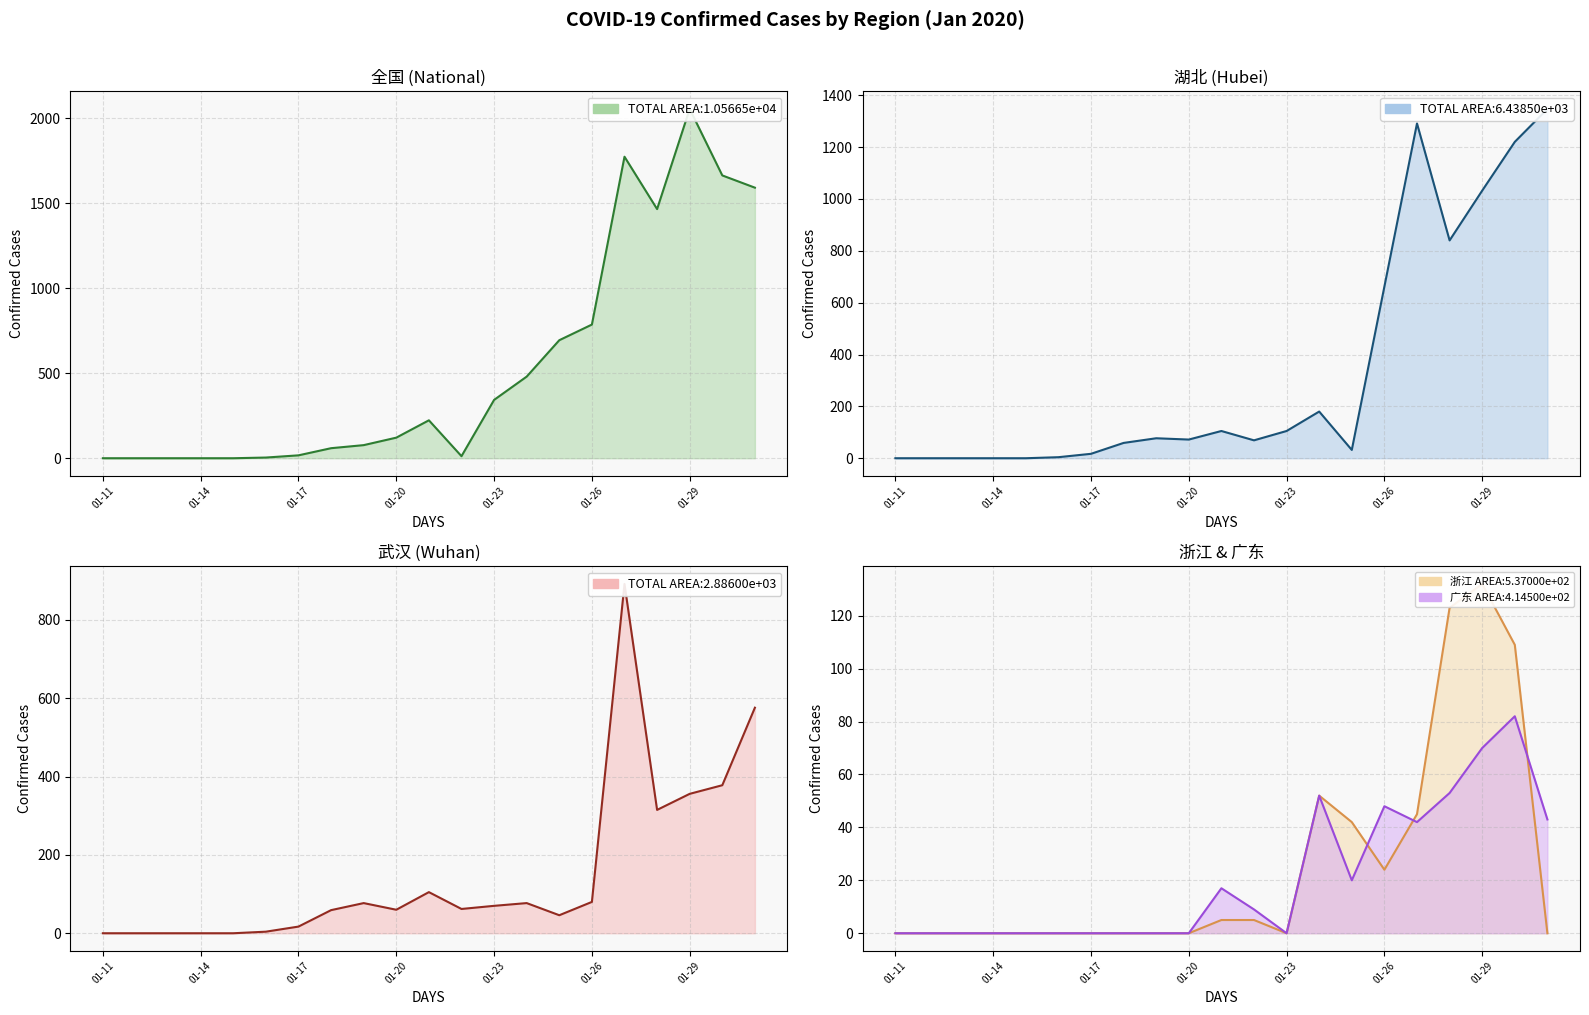

List the series in order of their peak value, highest first.

全国, 湖北, 武汉, 浙江, 广东